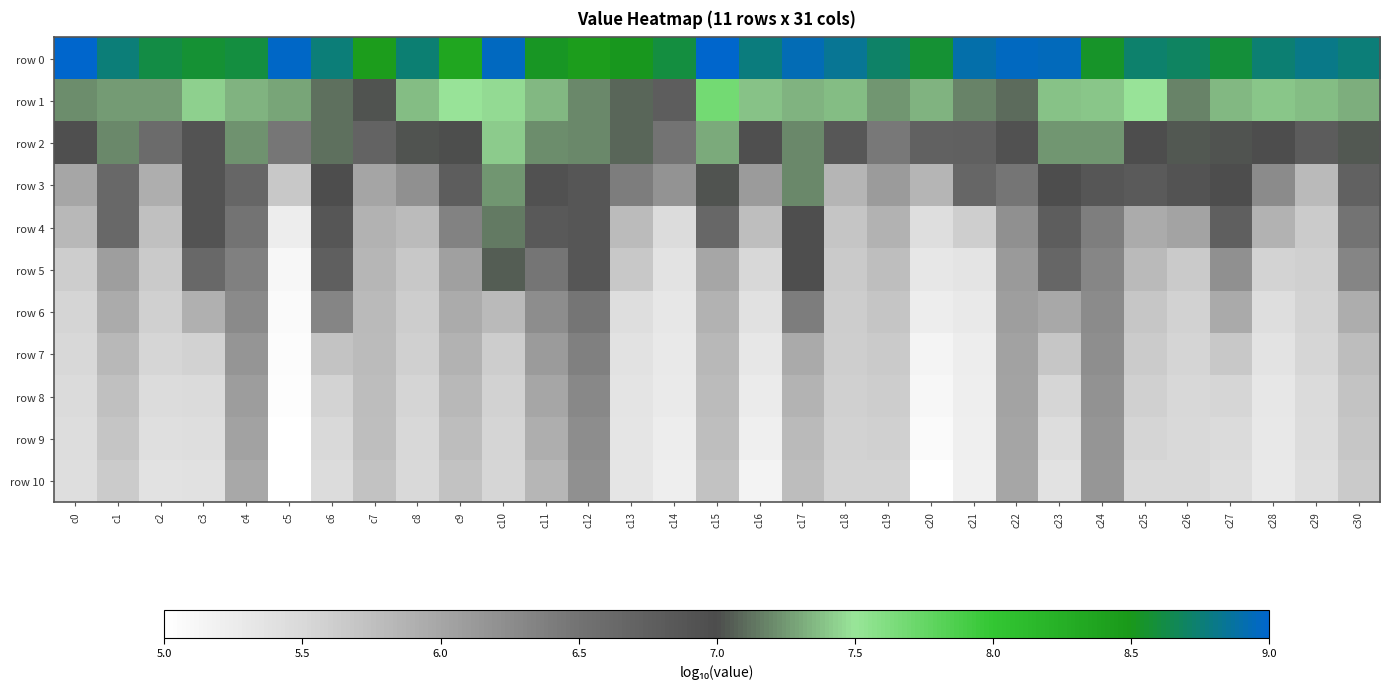

Reading left to right, transcribe all the data shown in this chart.

row 0: c0=9.0	c1=8.8	c2=8.7	c3=8.6	c4=8.6	c5=9.0	c6=8.8	c7=8.5	c8=8.8	c9=8.4	c10=9.0	c11=8.6	c12=8.5	c13=8.5	c14=8.6	c15=9.0	c16=8.8	c17=9.0	c18=8.9	c19=8.8	c20=8.6	c21=8.9	c22=9.0	c23=9.0	c24=8.6	c25=8.8	c26=8.7	c27=8.6	c28=8.8	c29=8.9	c30=8.8
row 1: c0=7.2	c1=7.3	c2=7.3	c3=7.4	c4=7.4	c5=7.3	c6=7.1	c7=7.0	c8=7.4	c9=7.5	c10=7.5	c11=7.4	c12=7.2	c13=7.1	c14=6.8	c15=7.7	c16=7.4	c17=7.4	c18=7.4	c19=7.3	c20=7.4	c21=7.2	c22=7.1	c23=7.4	c24=7.4	c25=7.5	c26=7.2	c27=7.4	c28=7.4	c29=7.4	c30=7.3
row 2: c0=7.0	c1=7.2	c2=6.6	c3=6.9	c4=7.2	c5=6.4	c6=7.1	c7=6.7	c8=7.0	c9=7.0	c10=7.4	c11=7.2	c12=7.2	c13=7.1	c14=6.5	c15=7.3	c16=7.0	c17=7.2	c18=6.9	c19=6.4	c20=6.7	c21=6.7	c22=6.9	c23=7.3	c24=7.3	c25=7.0	c26=7.0	c27=7.0	c28=7.0	c29=6.8	c30=7.0
row 3: c0=6.0	c1=6.6	c2=5.9	c3=6.9	c4=6.7	c5=5.6	c6=7.0	c7=6.0	c8=6.2	c9=6.8	c10=7.3	c11=6.9	c12=6.9	c13=6.4	c14=6.2	c15=7.0	c16=6.1	c17=7.2	c18=5.8	c19=6.1	c20=5.8	c21=6.7	c22=6.5	c23=7.0	c24=6.9	c25=6.8	c26=6.9	c27=7.0	c28=6.2	c29=5.8	c30=6.7
row 4: c0=5.8	c1=6.6	c2=5.7	c3=6.9	c4=6.5	c5=5.2	c6=6.9	c7=5.9	c8=5.8	c9=6.3	c10=7.1	c11=6.8	c12=6.9	c13=5.8	c14=5.4	c15=6.6	c16=5.7	c17=7.0	c18=5.7	c19=5.9	c20=5.4	c21=5.6	c22=6.2	c23=6.8	c24=6.4	c25=5.9	c26=6.0	c27=6.8	c28=5.9	c29=5.6	c30=6.5
row 5: c0=5.6	c1=6.1	c2=5.6	c3=6.6	c4=6.4	c5=5.1	c6=6.7	c7=5.8	c8=5.6	c9=6.0	c10=7.1	c11=6.5	c12=6.9	c13=5.6	c14=5.3	c15=6.0	c16=5.5	c17=7.0	c18=5.6	c19=5.7	c20=5.3	c21=5.3	c22=6.1	c23=6.7	c24=6.3	c25=5.8	c26=5.6	c27=6.2	c28=5.5	c29=5.6	c30=6.3
row 6: c0=5.5	c1=5.9	c2=5.6	c3=5.9	c4=6.3	c5=5.0	c6=6.3	c7=5.8	c8=5.6	c9=5.9	c10=5.8	c11=6.2	c12=6.5	c13=5.4	c14=5.3	c15=5.9	c16=5.4	c17=6.4	c18=5.6	c19=5.7	c20=5.2	c21=5.3	c22=6.1	c23=6.0	c24=6.2	c25=5.7	c26=5.5	c27=5.9	c28=5.4	c29=5.5	c30=5.9
row 7: c0=5.5	c1=5.8	c2=5.5	c3=5.5	c4=6.2	c5=5.0	c6=5.7	c7=5.8	c8=5.6	c9=5.9	c10=5.6	c11=6.1	c12=6.4	c13=5.3	c14=5.3	c15=5.8	c16=5.3	c17=5.9	c18=5.6	c19=5.6	c20=5.1	c21=5.2	c22=6.0	c23=5.6	c24=6.2	c25=5.6	c26=5.5	c27=5.6	c28=5.3	c29=5.5	c30=5.8
row 8: c0=5.4	c1=5.7	c2=5.4	c3=5.5	c4=6.1	c5=5.0	c6=5.5	c7=5.7	c8=5.5	c9=5.8	c10=5.5	c11=6.0	c12=6.3	c13=5.3	c14=5.2	c15=5.8	c16=5.2	c17=5.8	c18=5.6	c19=5.6	c20=5.1	c21=5.2	c22=6.0	c23=5.5	c24=6.2	c25=5.6	c26=5.5	c27=5.5	c28=5.3	c29=5.5	c30=5.7
row 9: c0=5.4	c1=5.7	c2=5.4	c3=5.4	c4=6.0	c5=5.0	c6=5.5	c7=5.7	c8=5.5	c9=5.7	c10=5.5	c11=5.9	c12=6.2	c13=5.3	c14=5.2	c15=5.7	c16=5.2	c17=5.8	c18=5.5	c19=5.6	c20=5.0	c21=5.2	c22=6.0	c23=5.4	c24=6.2	c25=5.5	c26=5.5	c27=5.4	c28=5.3	c29=5.4	c30=5.7
row 10: c0=5.4	c1=5.6	c2=5.4	c3=5.4	c4=6.0	c5=5.0	c6=5.4	c7=5.7	c8=5.5	c9=5.7	c10=5.5	c11=5.8	c12=6.2	c13=5.3	c14=5.2	c15=5.7	c16=5.1	c17=5.8	c18=5.5	c19=5.5	c20=5.0	c21=5.2	c22=6.0	c23=5.4	c24=6.1	c25=5.5	c26=5.5	c27=5.4	c28=5.2	c29=5.4	c30=5.6